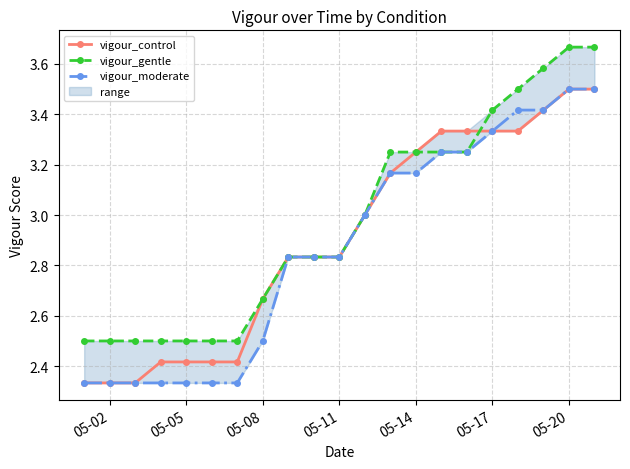

Count the vigour_gentle values in the range 2 to 3.

12